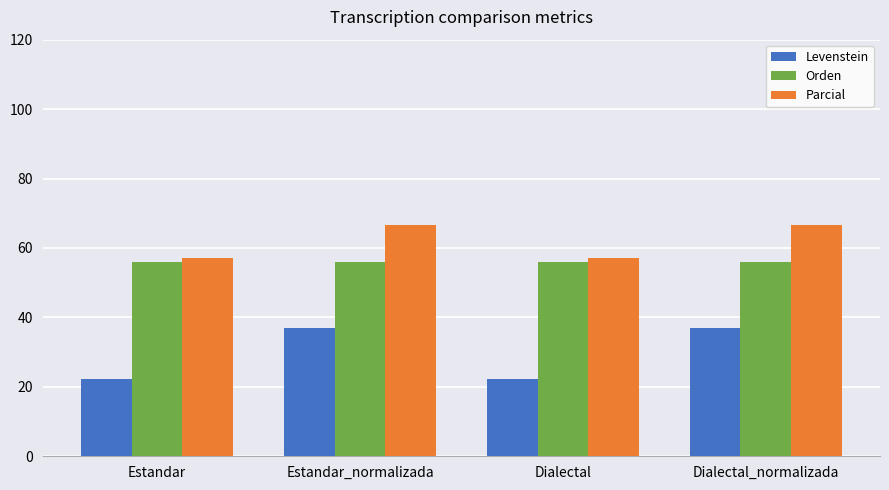

The Levenstein series shows 60.5 at Estandar_normalizada. True or false?

False